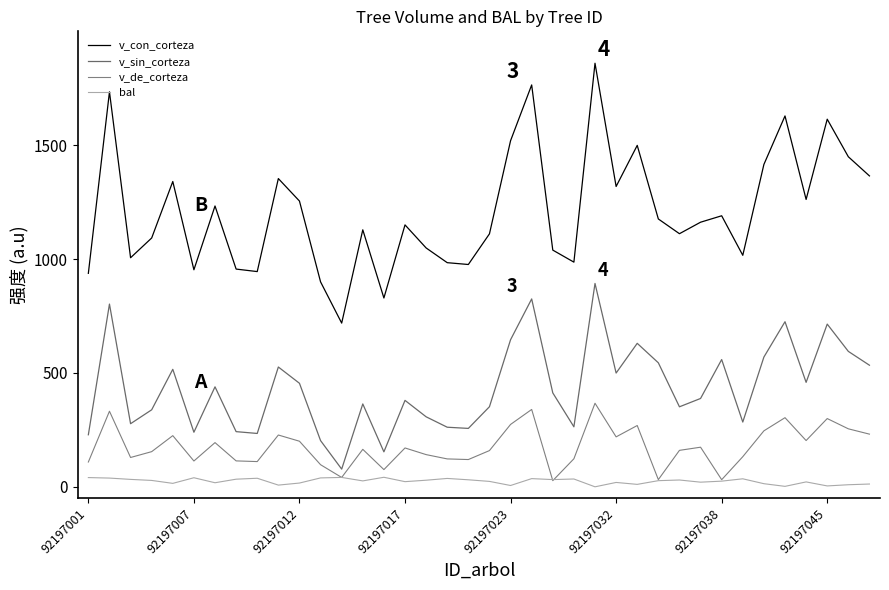

Does the chart have visible grid lines?

No